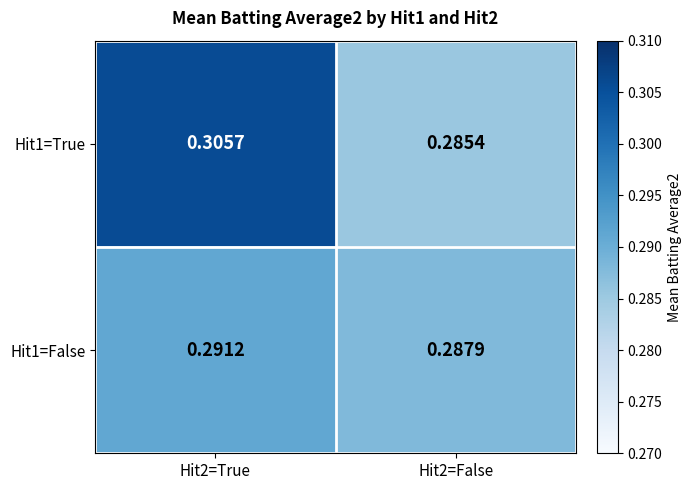

Is the value of Hit1=False at Hit2=True greater than the value of Hit1=True at Hit2=False?

Yes